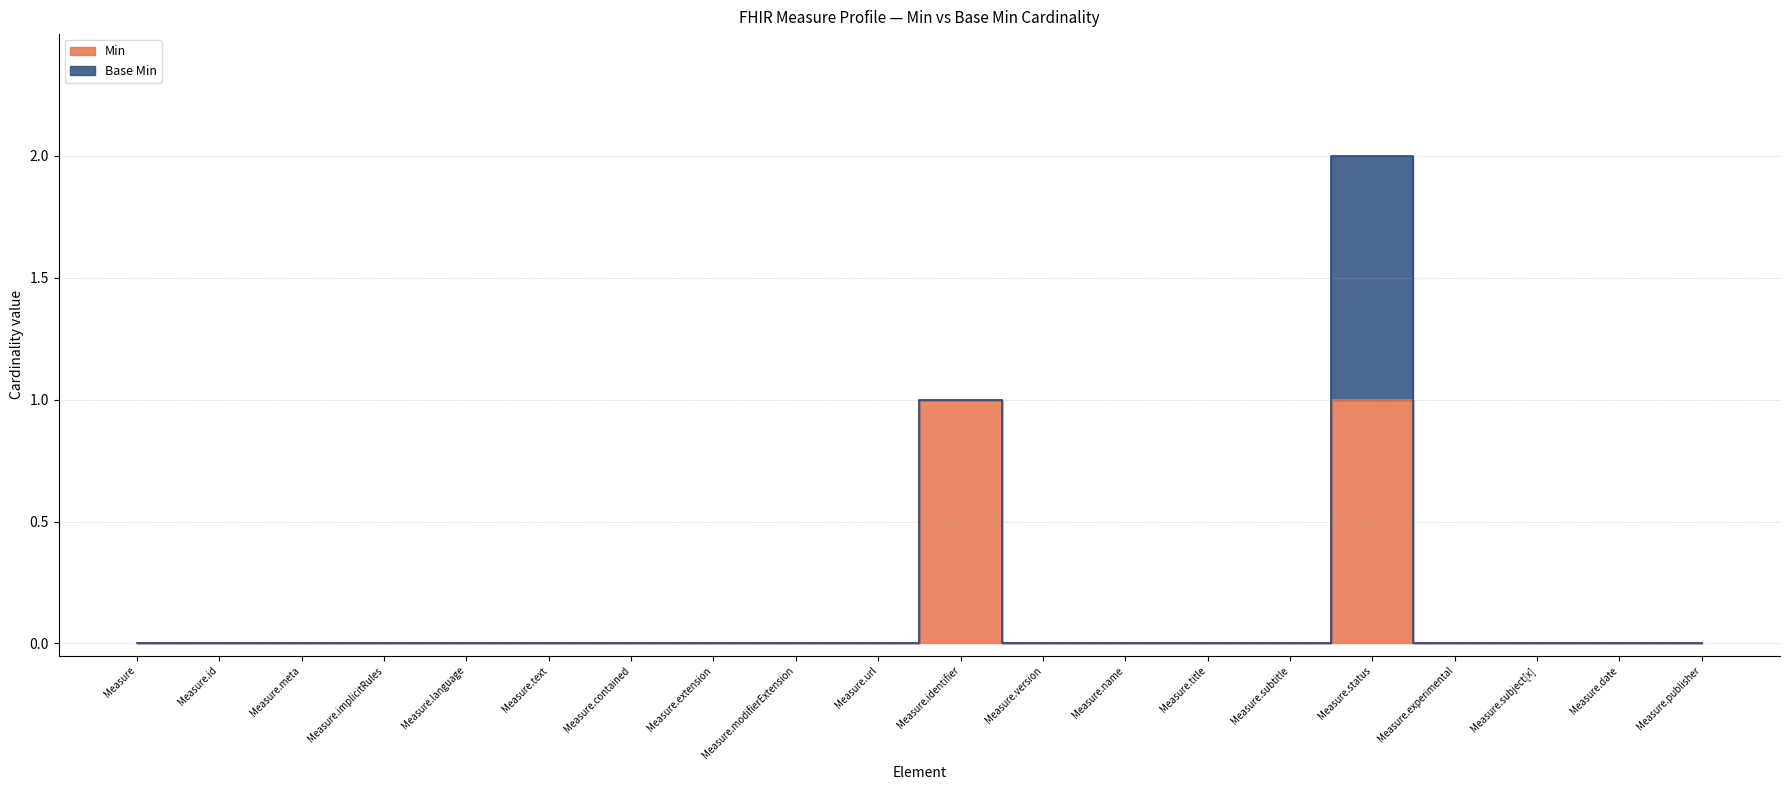

Reading left to right, extract all data points from this chart.

Measure=0	Measure.id=0	Measure.meta=0	Measure.implicitRules=0	Measure.language=0	Measure.text=0	Measure.contained=0	Measure.extension=0	Measure.modifierExtension=0	Measure.url=0	Measure.identifier=1	Measure.version=0	Measure.name=0	Measure.title=0	Measure.subtitle=0	Measure.status=1	Measure.experimental=0	Measure.subject[x]=0	Measure.date=0	Measure.publisher=0